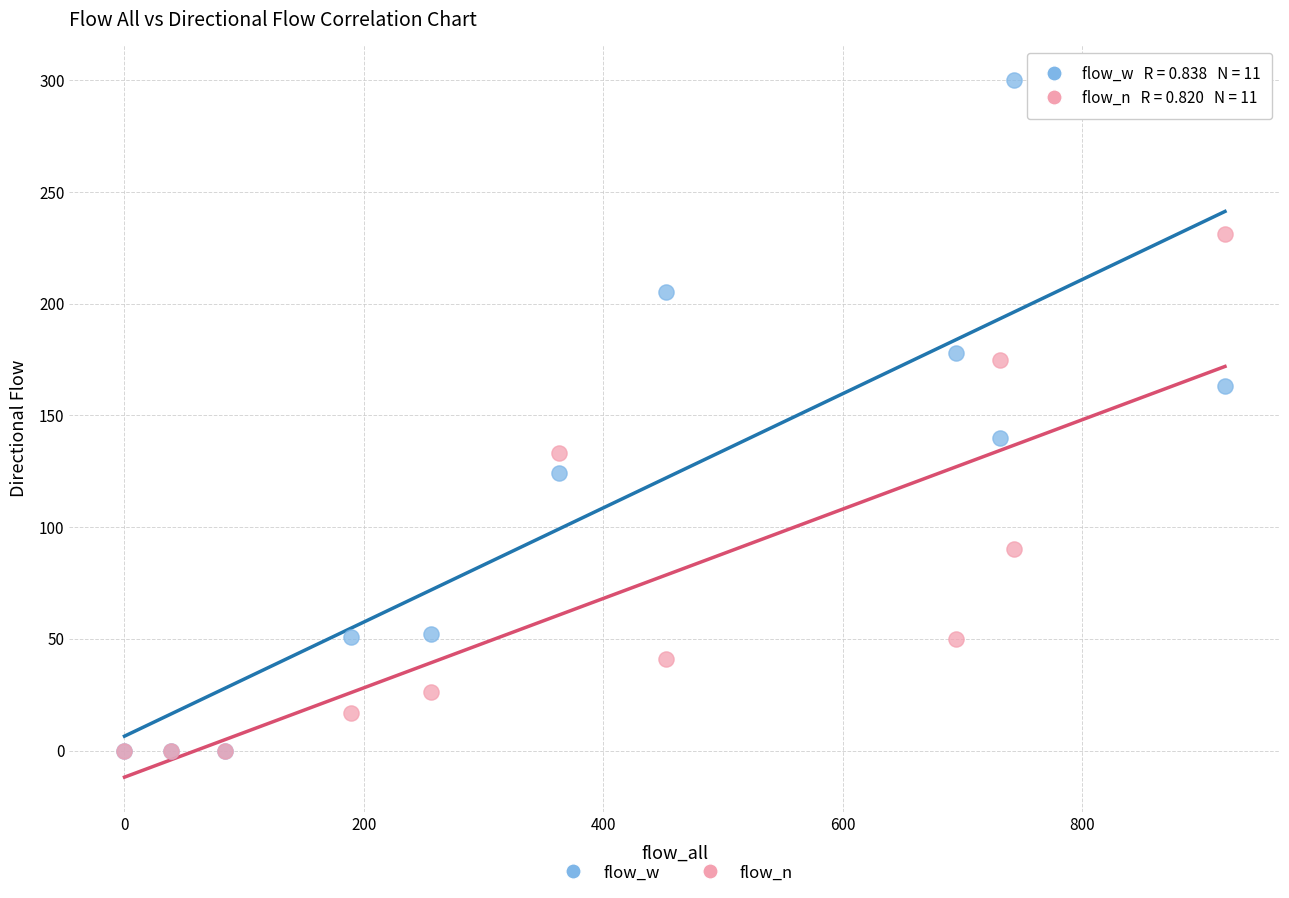

In the flow_n series, what Y value is closest to 115?

133